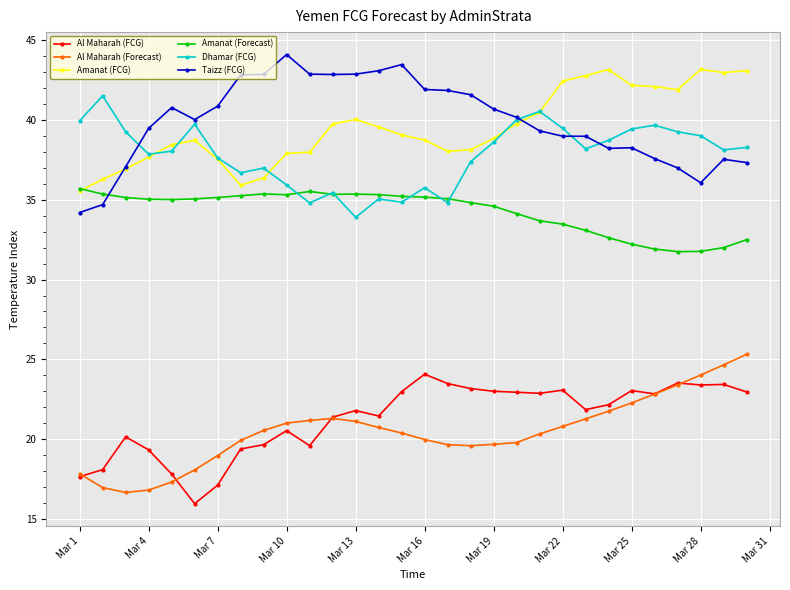

What is the minimum value shown in the chart?

16.0